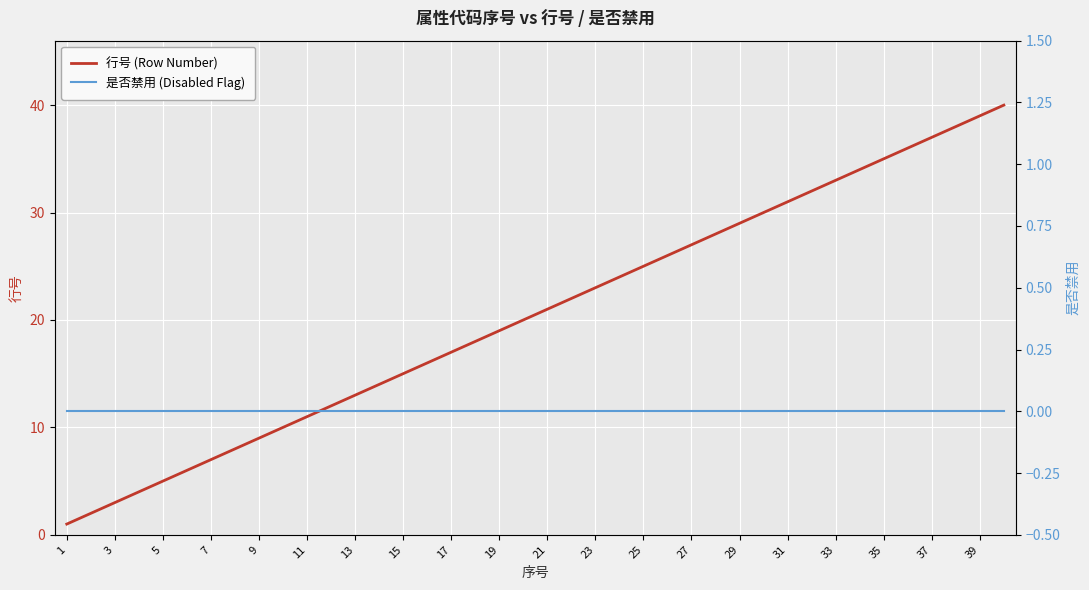

True or false: 行号 (Row Number) has a value of 7 at 7.

True